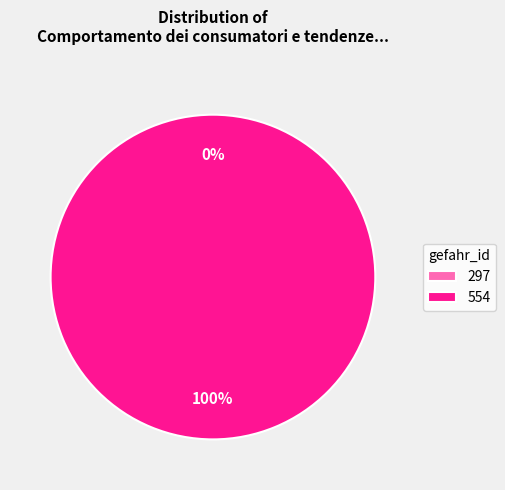

To the nearest percent, what is the average slice percentage?

50%